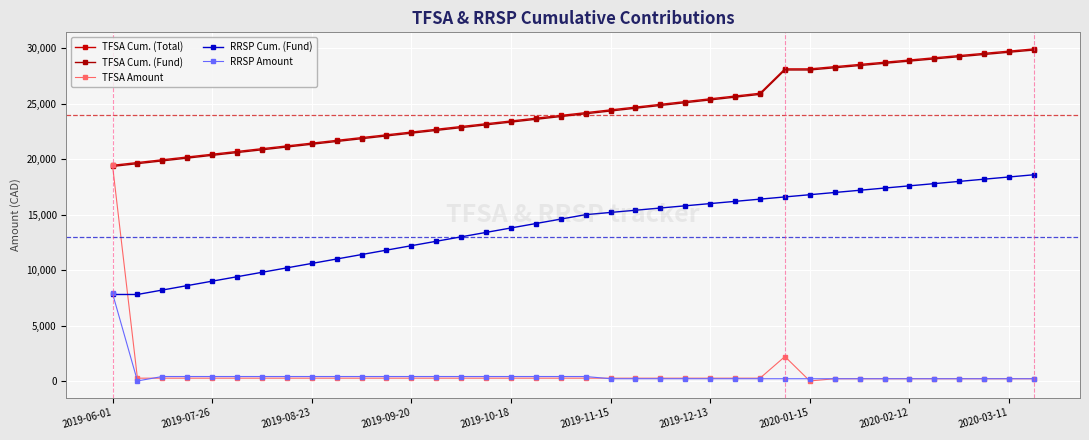

Does the chart have visible grid lines?

Yes